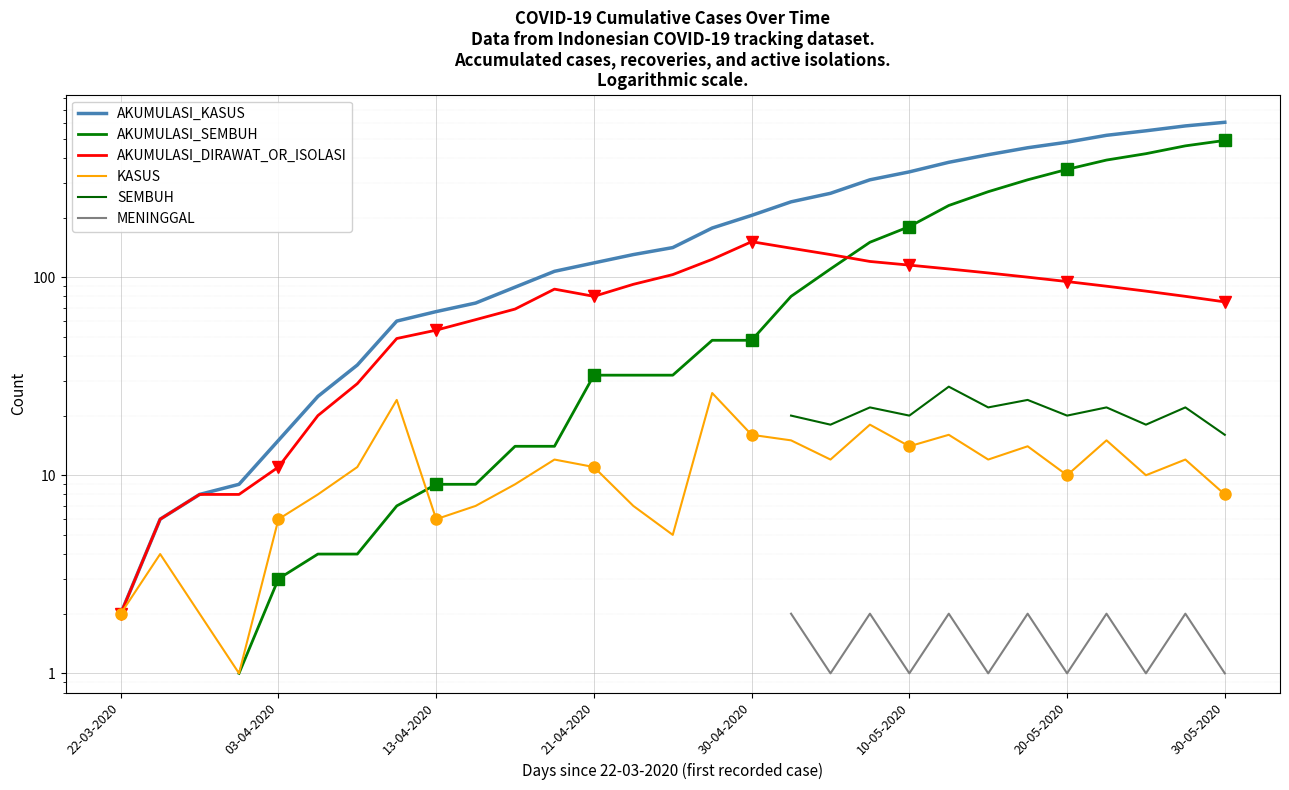

At how many categories does at least one series exceed 280?

10